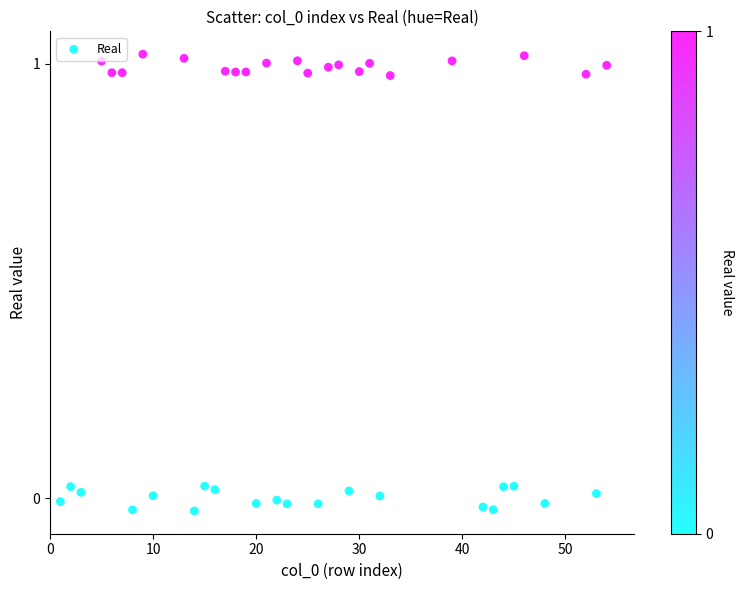

What is the range of X values (max minus min)?

53.0